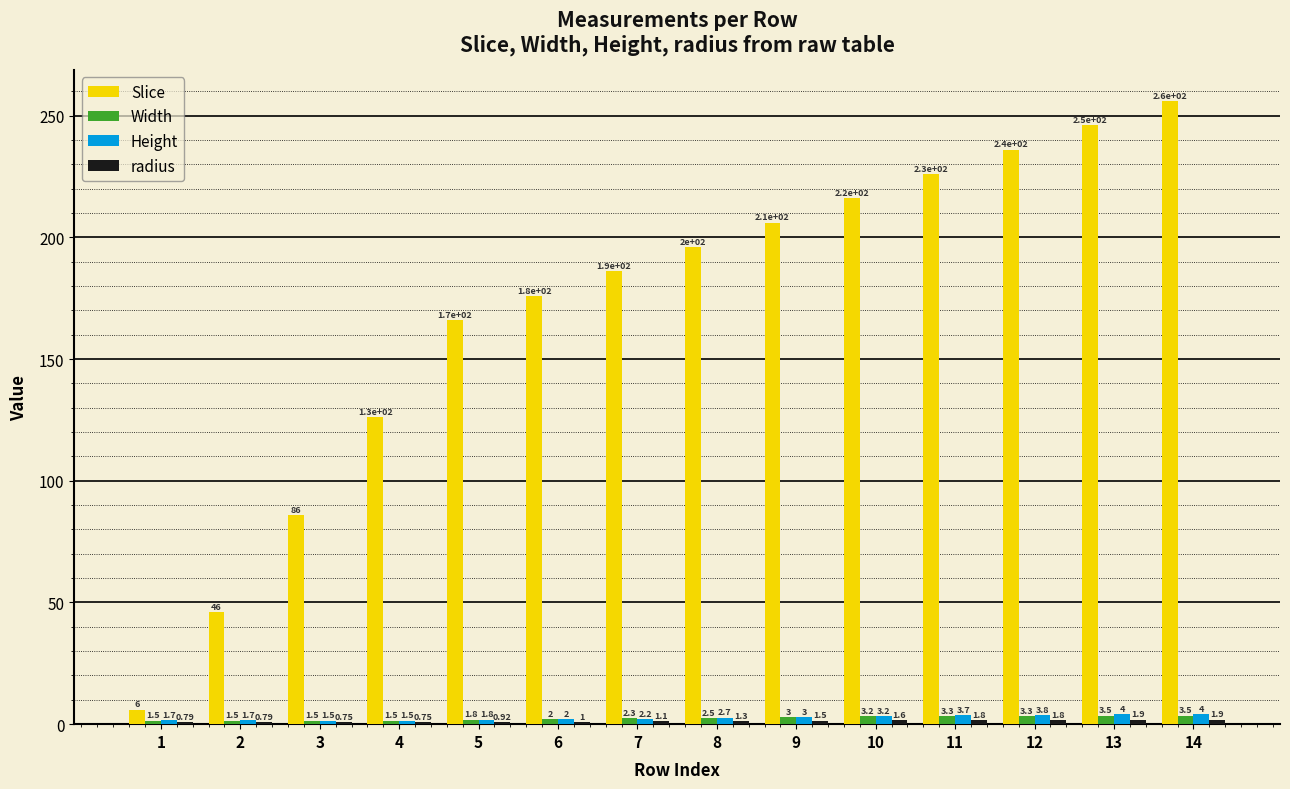

Between 3 and 6, which series saw the biggest shift?

Slice